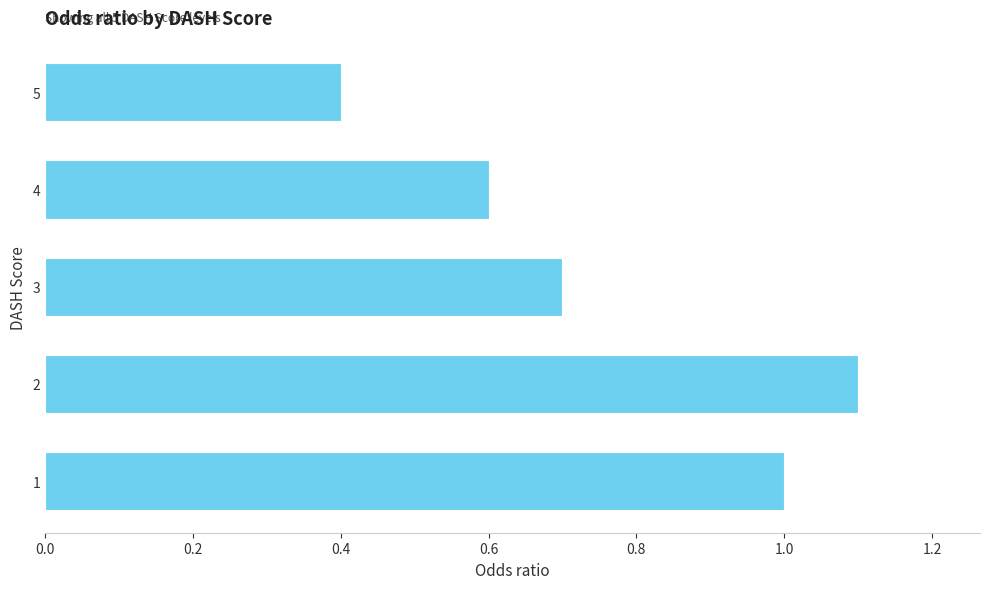

What is the difference between the maximum and minimum values?

0.7